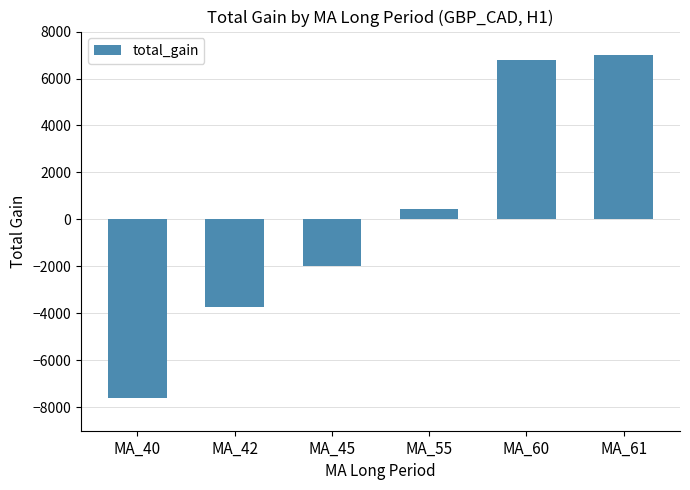

How many positive values are there?

3